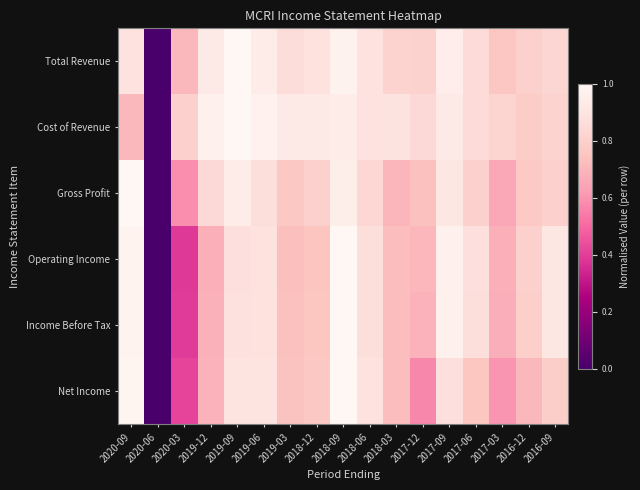

Between 2018-12 and 2017-06, which is larger?

2018-12